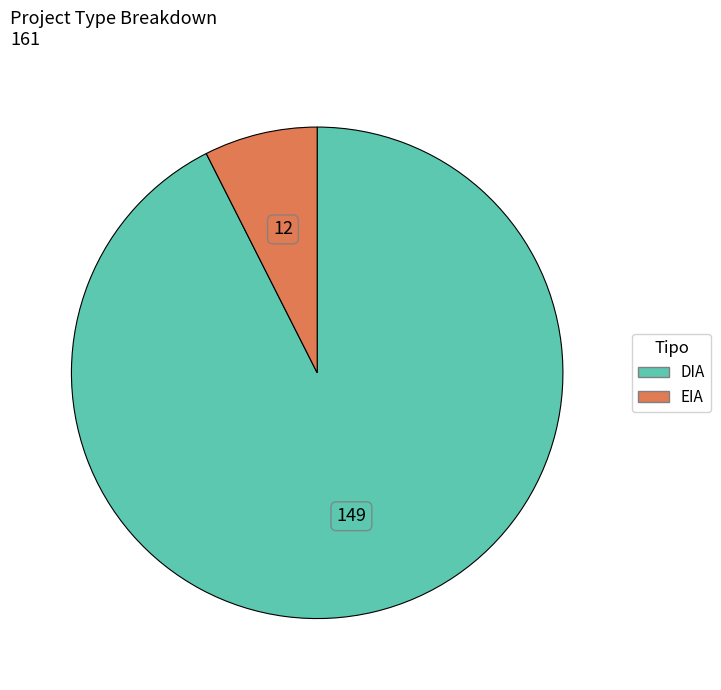

Which slice is the largest?

DIA